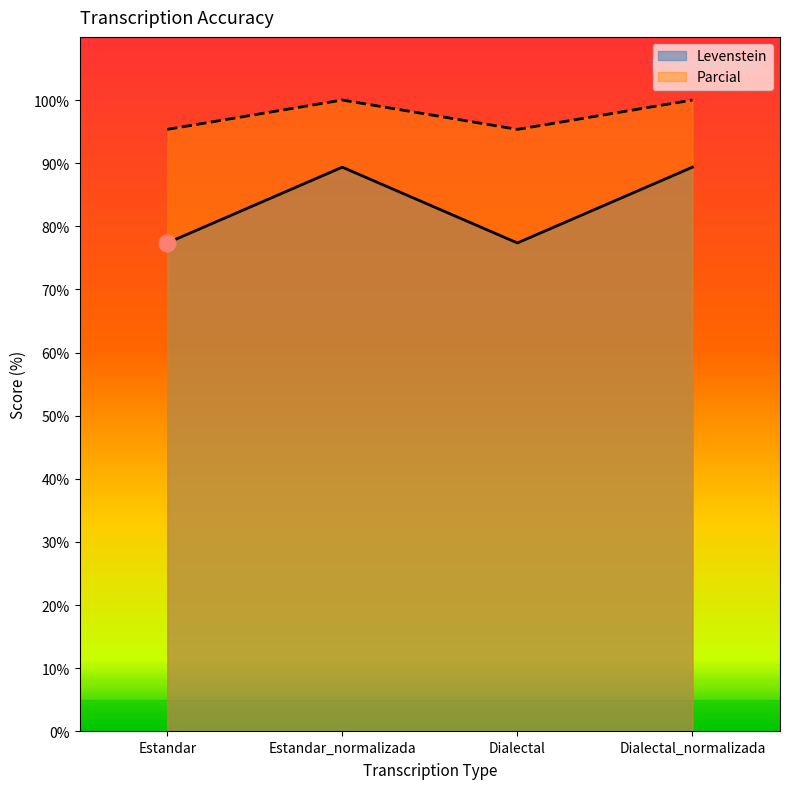

How many data points in Levenstein are less than 89?

2